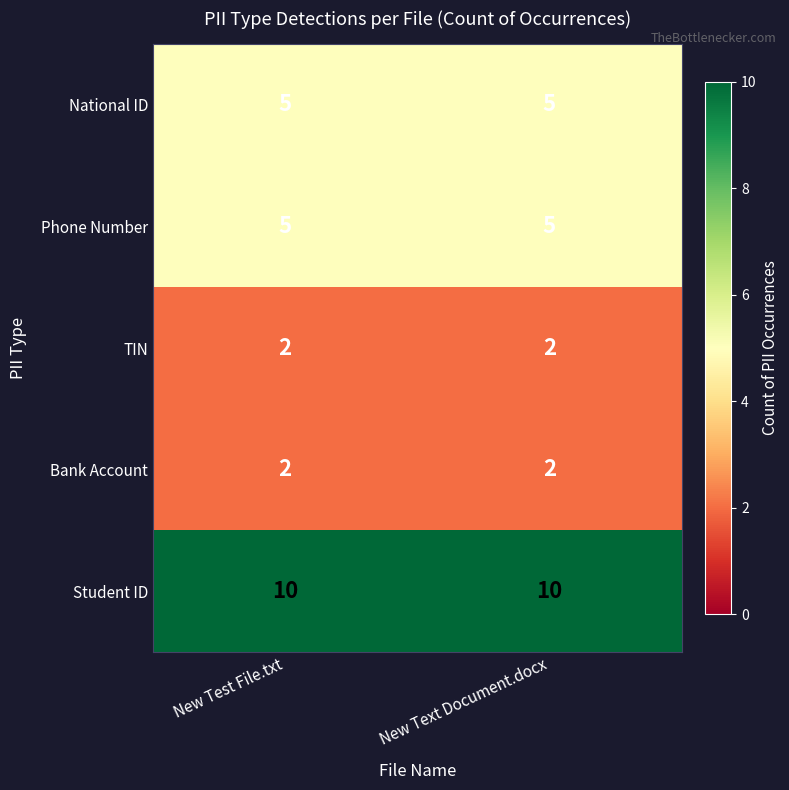

What is the difference between the highest and lowest values at New Text Document.docx?

8